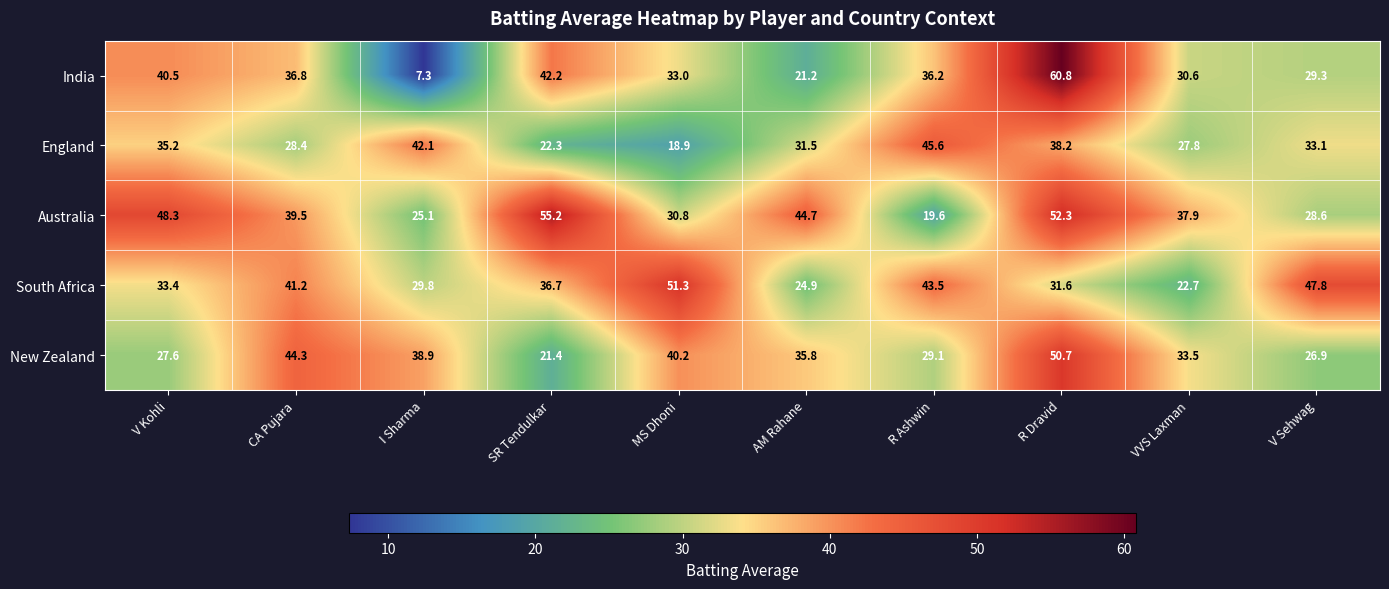

True or false: England has a value of 38.2 at R Dravid.

True